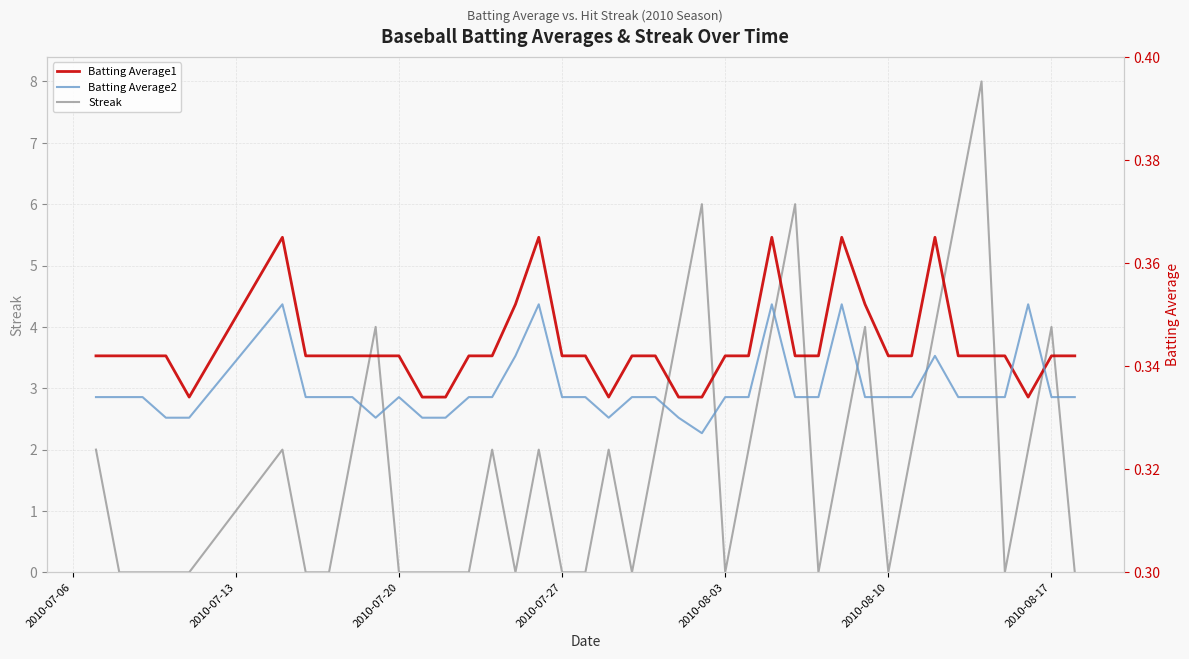

Is it true that Streak equals 4 at 2010-08-17?

True